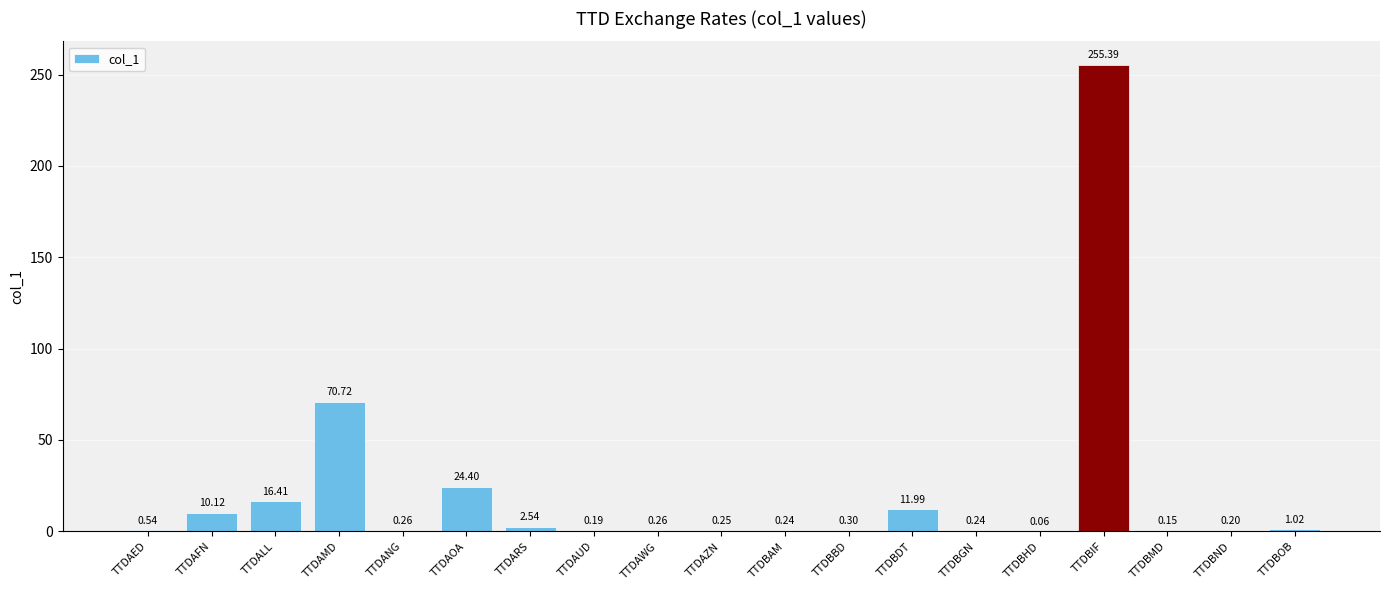

What is the sum of the values at TTDBHD and TTDBOB?

1.1